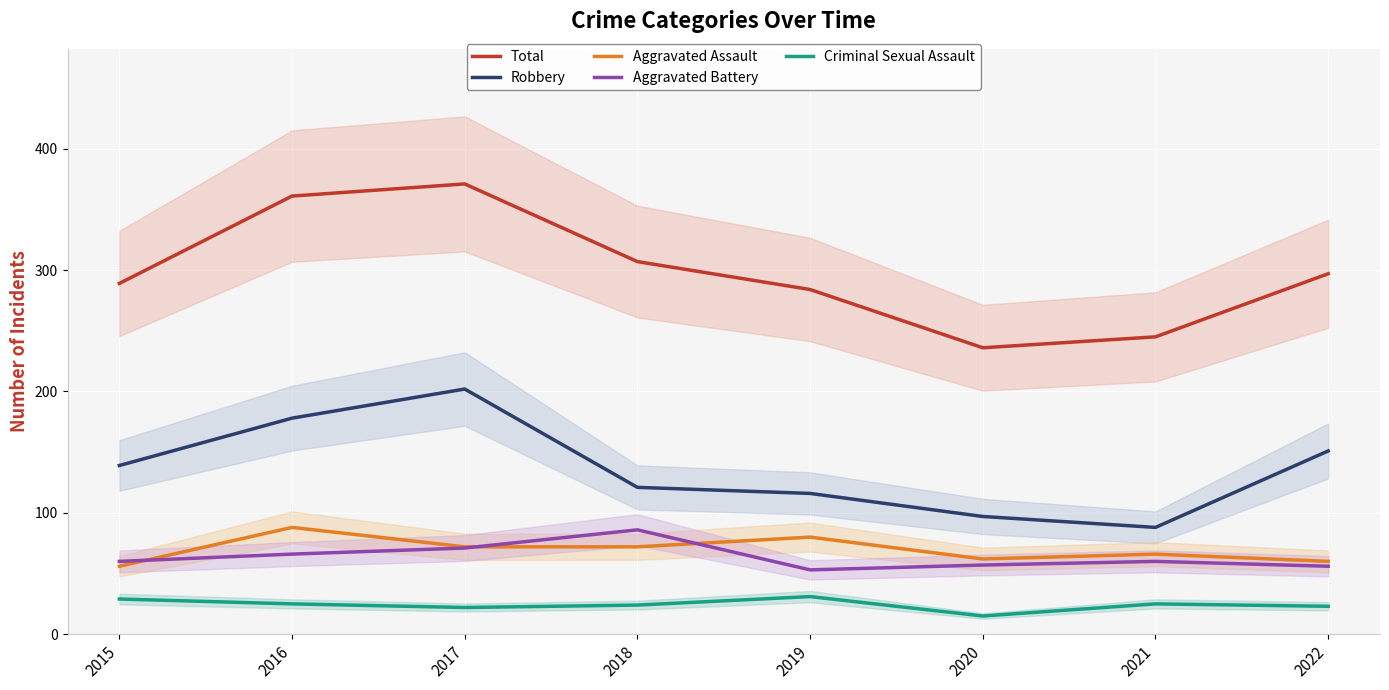

How many values in the Total series are below 297?

4